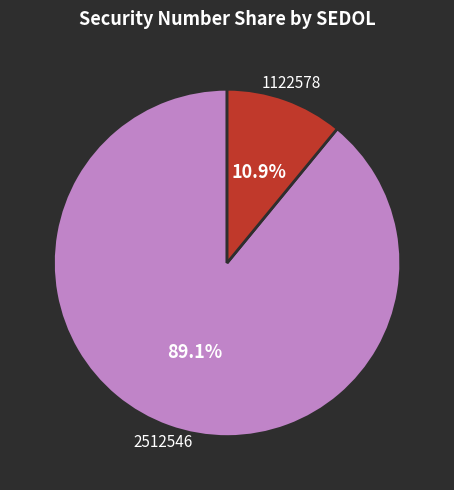

Rank the categories by value from lowest to highest.

1122578, 2512546